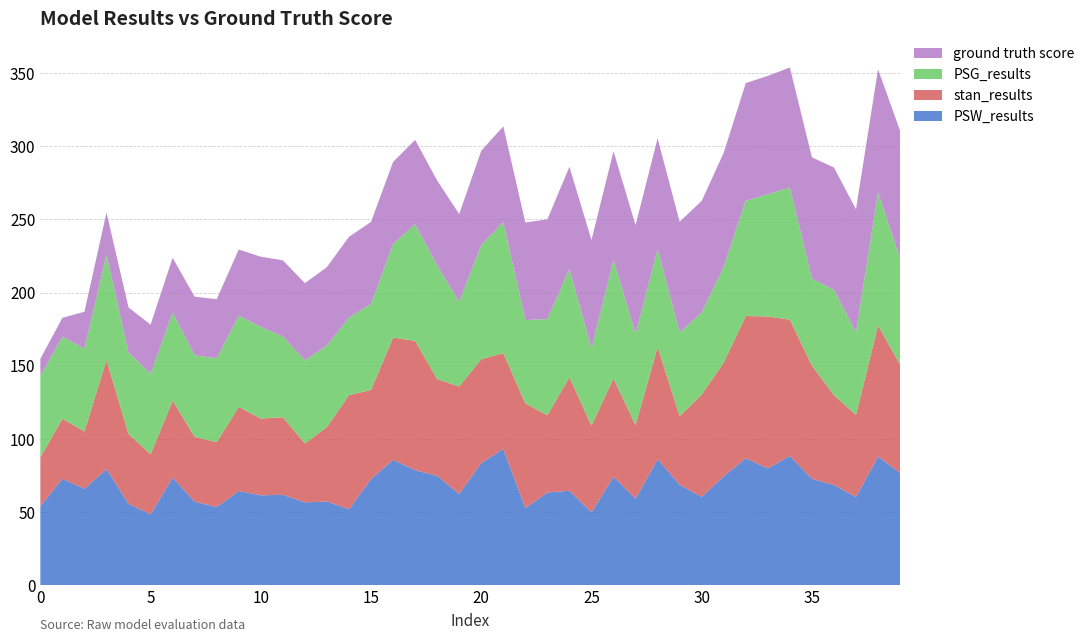

Reading left to right, extract all data points from this chart.

PSW_results: 54.2	72.8	66.1	79.5	55.8	48.6	73.7	57.2	53.6	64.5	61.6	62.0	56.8	57.3	52.1	72.7	85.8	78.8	74.9	62.5	83.6	93.3	52.8	63.5	64.7	50.0	74.3	59.3	86.3	68.8	60.5	74.6	86.9	80.0	88.5	72.8	68.6	60.5	88.1	76.8
stan_results: 33.3	41.0	39.2	74.5	47.7	41.0	52.5	44.3	44.3	57.4	52.5	53.0	40.2	50.9	77.9	60.8	83.6	88.3	66.0	73.4	71.0	65.4	71.5	52.8	77.5	59.2	67.1	50.2	76.6	46.9	69.9	77.6	97.2	103.7	93.1	77.3	61.4	56.0	89.6	73.9
PSG_results: 55.6	55.9	56.5	71.8	55.6	54.9	60.1	55.7	57.3	62.3	62.5	55.1	56.7	55.7	52.9	58.8	63.9	79.7	77.6	57.8	77.9	89.5	57.0	65.7	74.0	52.6	81.0	62.3	66.9	57.0	56.1	65.3	78.7	83.4	90.2	59.5	71.8	56.4	90.6	72.5
ground truth score: 11.7	13.0	25.2	28.9	30.8	33.6	37.5	40.0	40.4	45.2	48.0	52.0	52.8	53.5	55.2	56.0	56.0	57.6	58.0	60.0	64.4	65.4	66.6	68.1	69.7	74.1	74.1	74.3	75.6	75.8	76.2	78.0	80.4	80.9	82.0	82.8	83.7	84.0	84.3	87.2